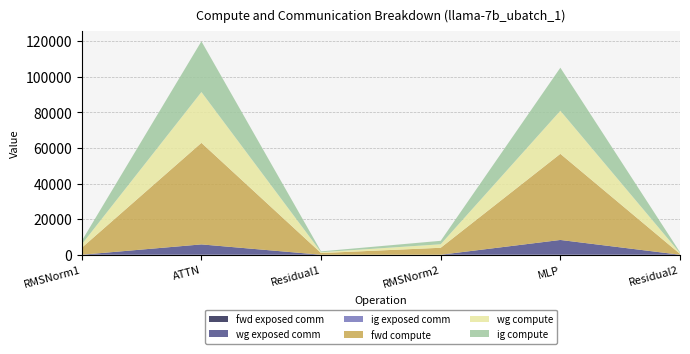

Reading left to right, list all the values displayed in this chart.

fwd exposed comm: RMSNorm1=0.0	ATTN=0.0	Residual1=0.0	RMSNorm2=0.0	MLP=0.0	Residual2=0.0
wg exposed comm: RMSNorm1=0.0	ATTN=5804.5	Residual1=0.0	RMSNorm2=0.0	MLP=8302.1	Residual2=0.0
ig exposed comm: RMSNorm1=0.0	ATTN=0.0	Residual1=0.0	RMSNorm2=0.0	MLP=0.0	Residual2=0.0
fwd compute: RMSNorm1=3912.5	ATTN=57075.3	Residual1=943.7	RMSNorm2=3912.5	MLP=48404.9	Residual2=471.9
wg compute: RMSNorm1=1956.2	ATTN=28537.6	Residual1=471.9	RMSNorm2=1956.2	MLP=24202.4	Residual2=471.9
ig compute: RMSNorm1=1956.2	ATTN=28537.6	Residual1=471.9	RMSNorm2=1956.2	MLP=24202.4	Residual2=471.9